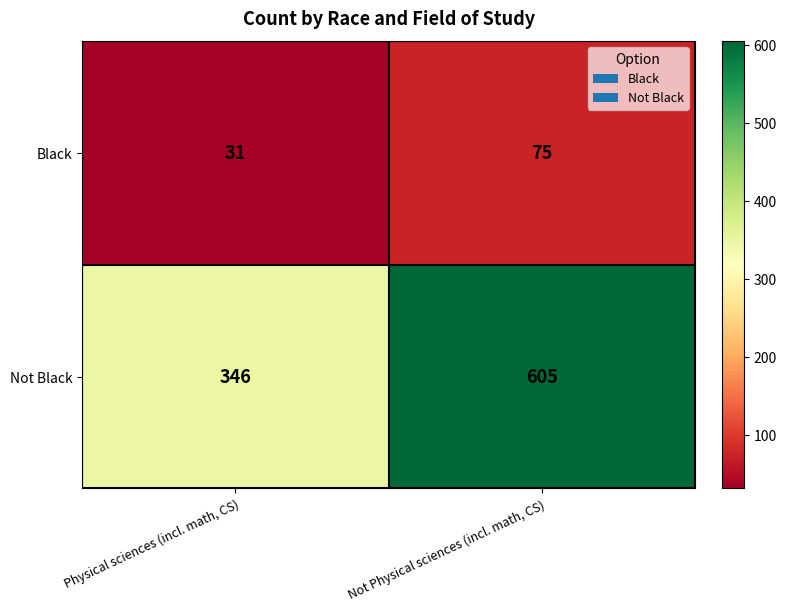

How many series are shown in this chart?

2